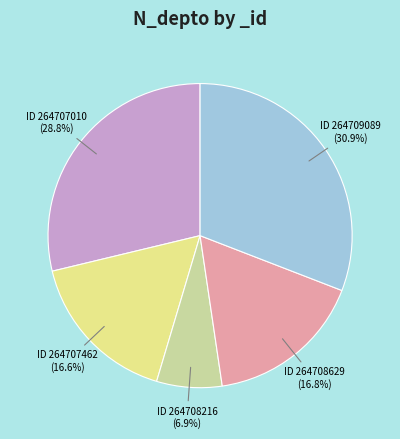

Does any single category account for the majority?

No